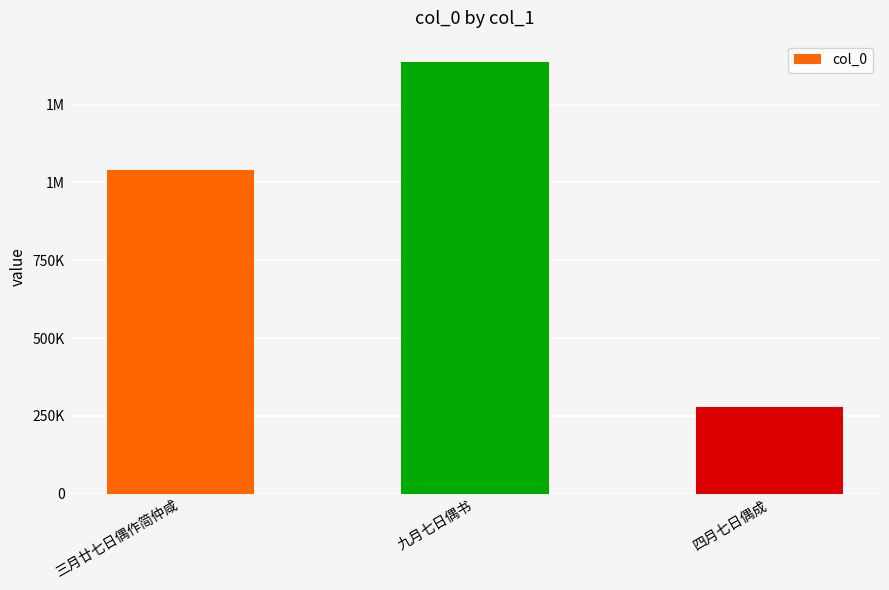

At which label is the value closest to 831761?

三月廿七日偶作简仲咸